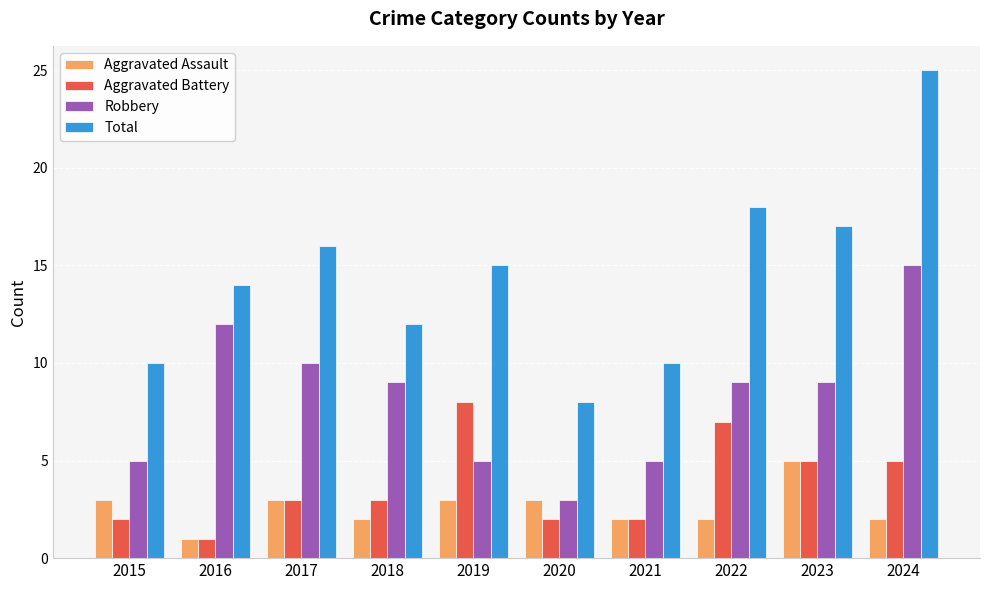

Rank the series by their maximum value, from lowest to highest.

Aggravated Assault, Aggravated Battery, Robbery, Total